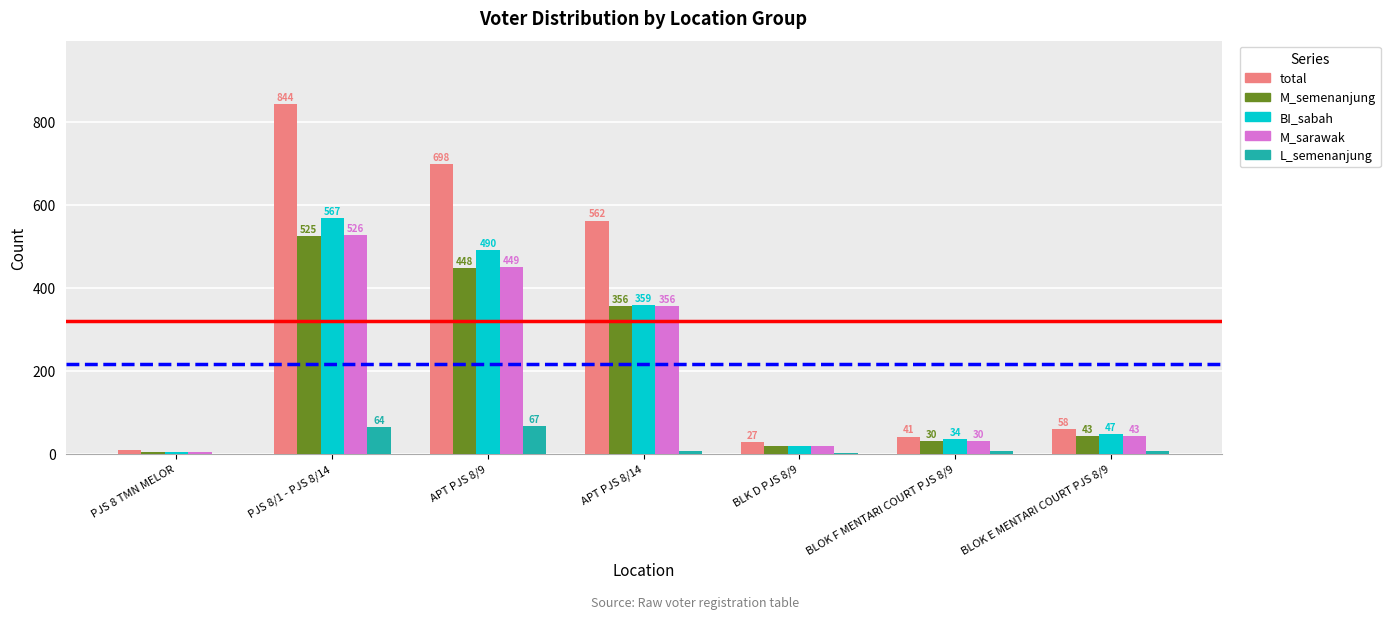

What value does the total series have at BLOK F MENTARI COURT PJS 8/9?

41